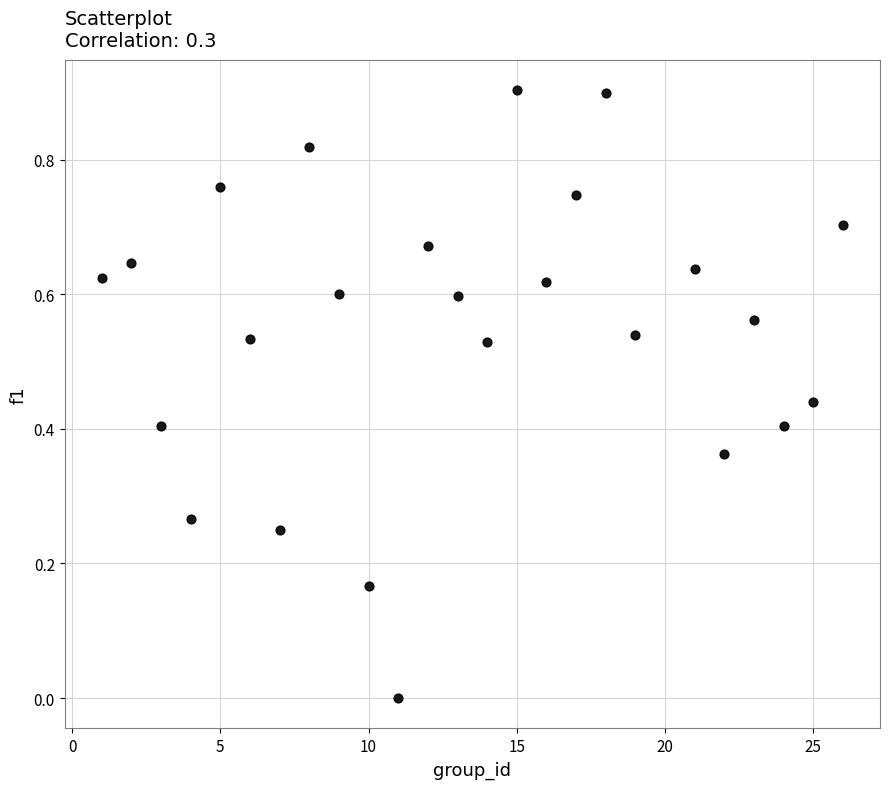

What is the range of X values (max minus min)?

25.0